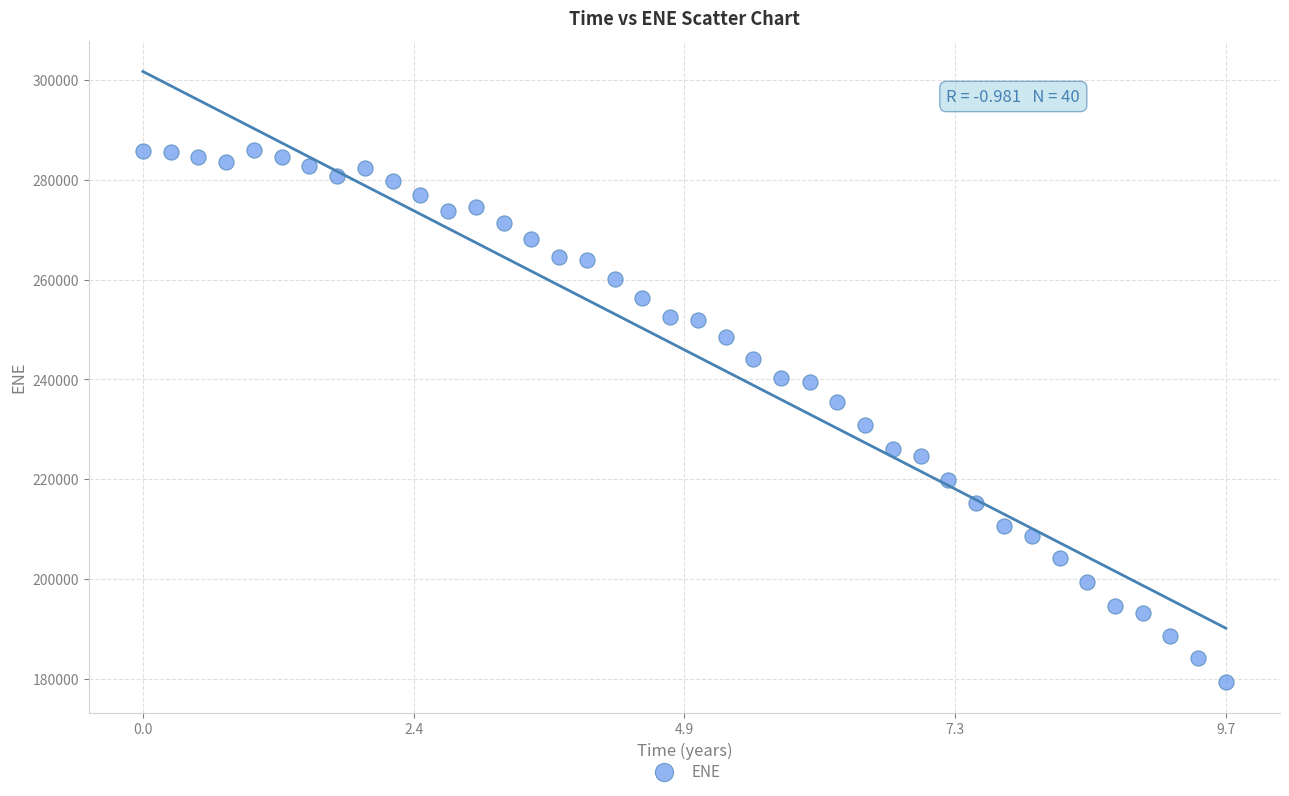

What is the range of Y values (max minus min)?

106729